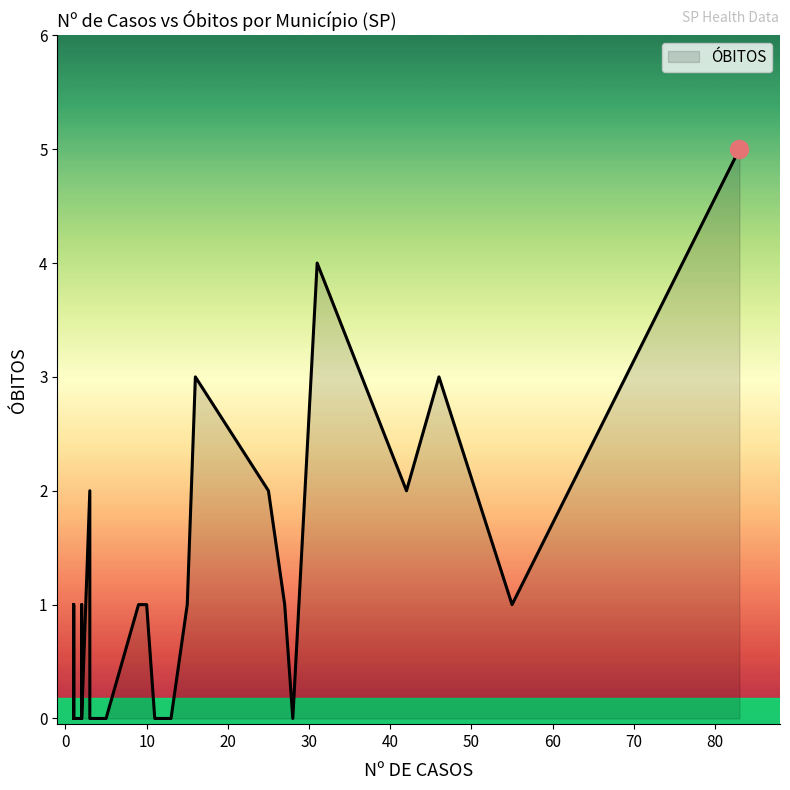

The chart shows a value of -2 at AVARÉ. True or false?

False